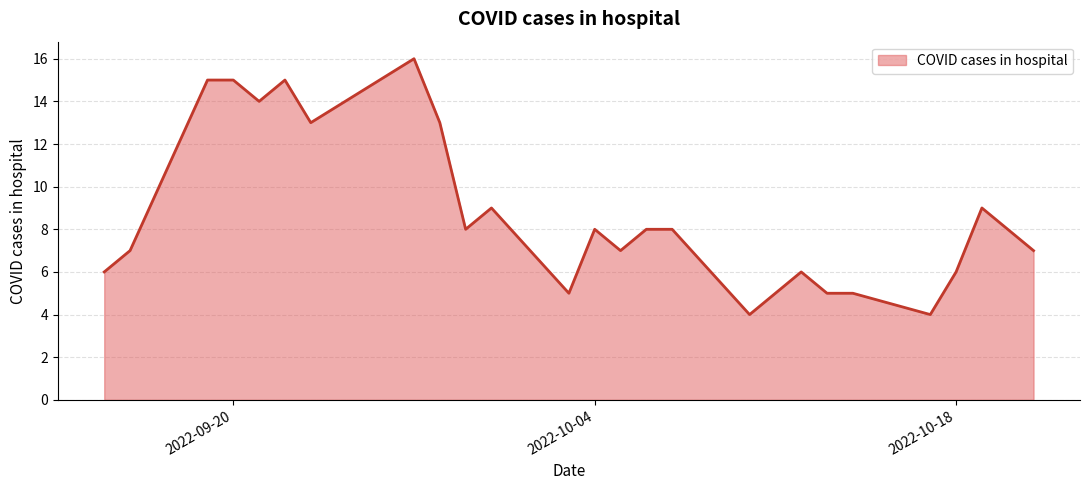

What is the difference between the maximum and minimum values?

12